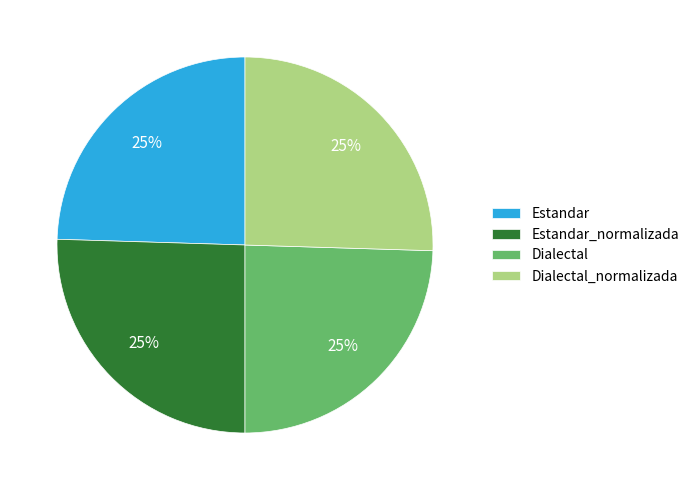

How many slices are in this pie chart?

4